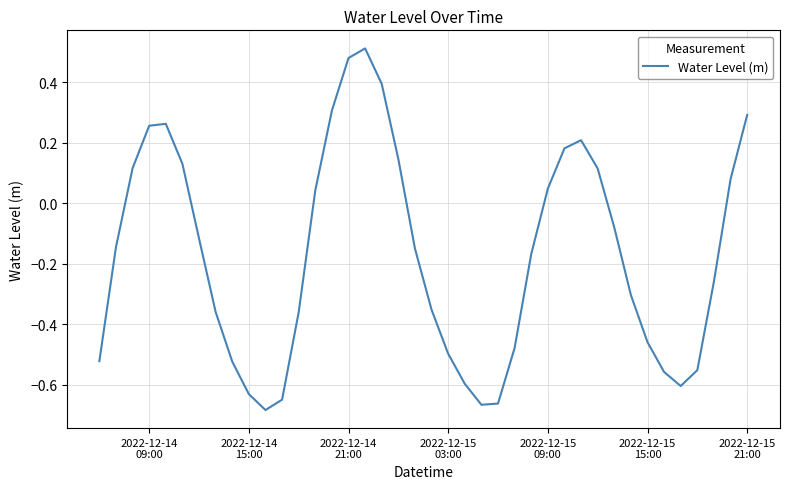

How many interior local peaks (higher than both neighbors) does the data have?

3